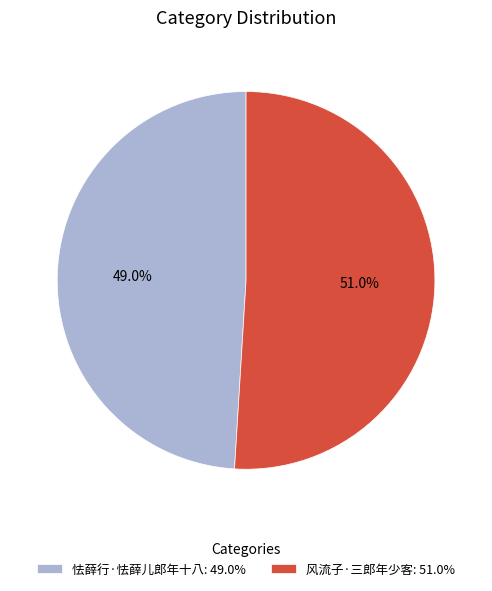

What percentage is the 怯薛行·怯薛儿郎年十八 slice, to the nearest percent?

49%